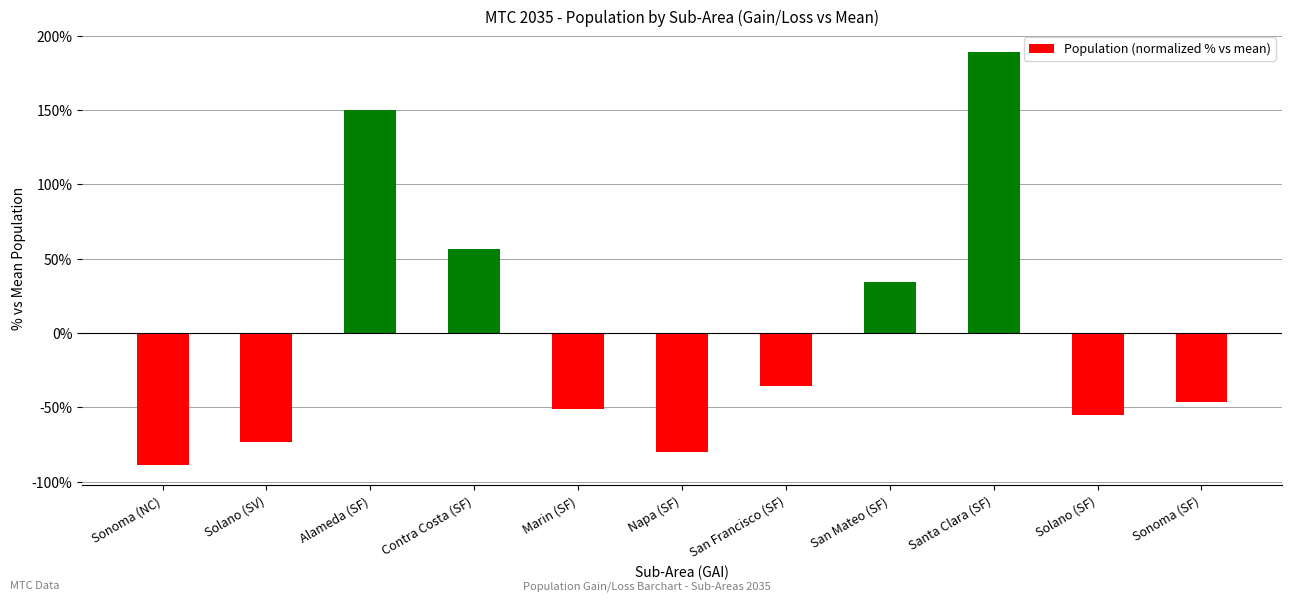

What is the label of the 11th bar from the left?

Sonoma (SF)